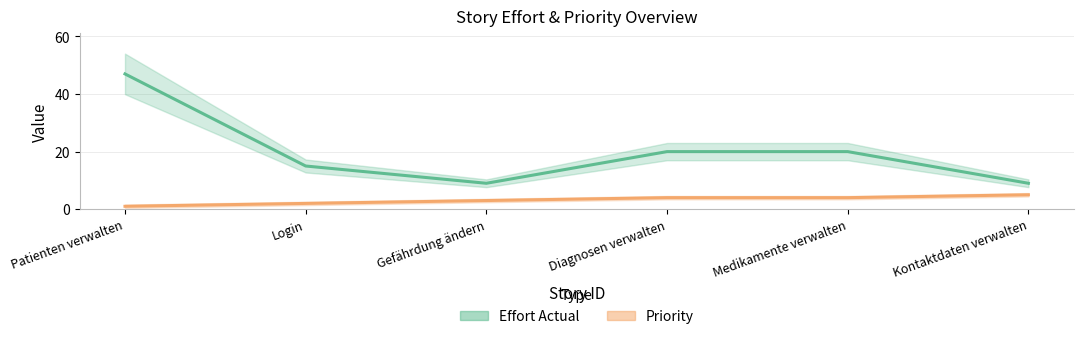

What are all the series names shown in the legend?

Effort Actual, Priority